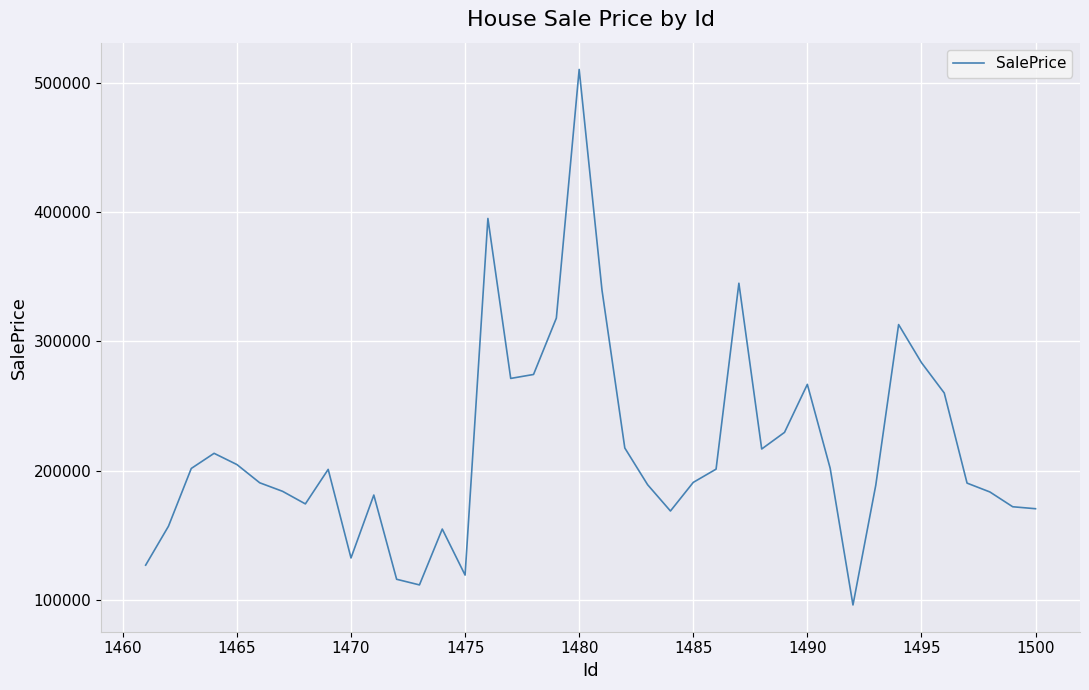

What is the greatest value displayed?

510773.6